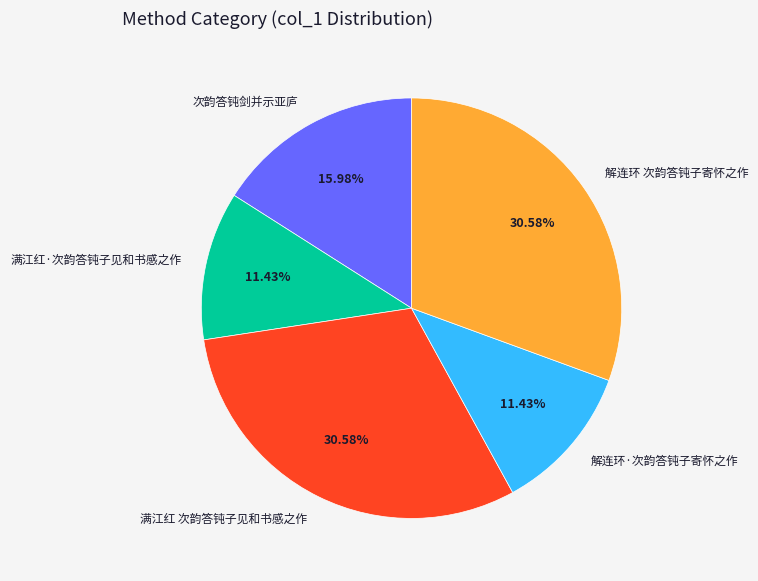

Do 满江红 次韵答钝子见和书感之作 and 解连环·次韵答钝子寄怀之作 together represent more than half of the pie?

No